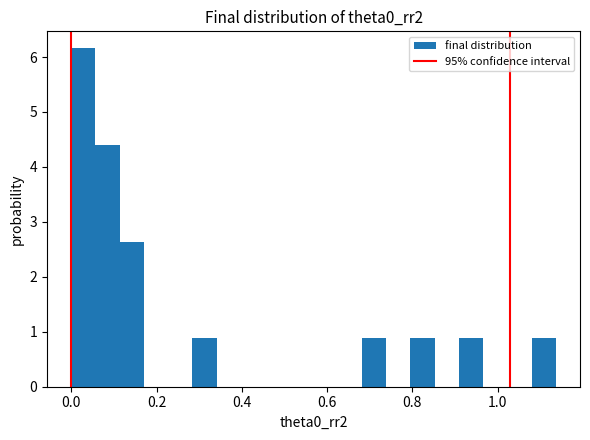

Around what value on the x-axis is the tallest bar? Give the approximate position of its centre, as read against the axis.

0.02